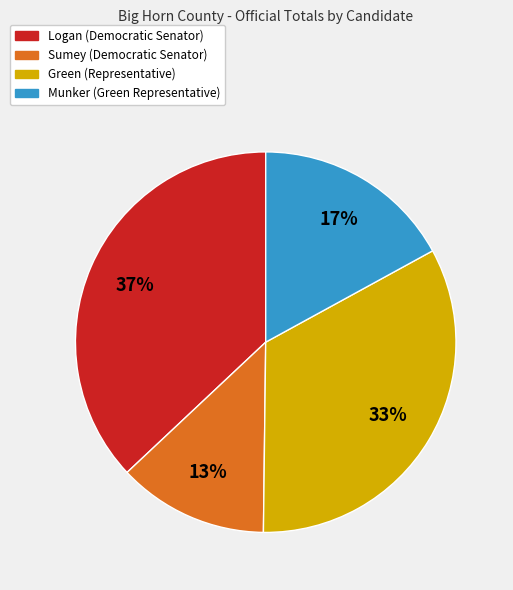

Is there any slice that represents more than half of the pie?

No